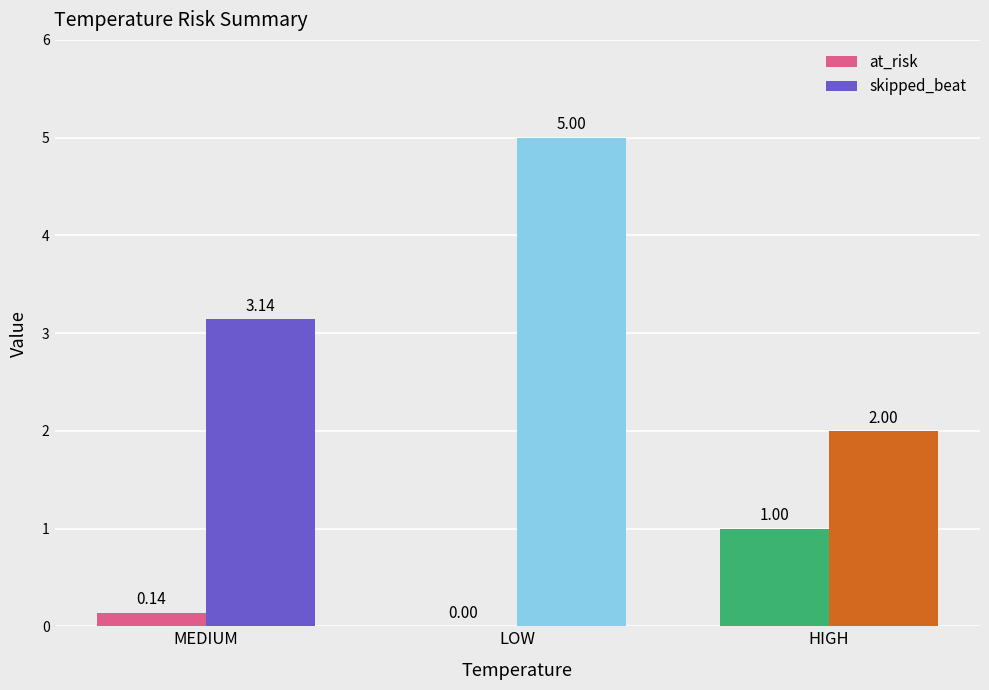

What is the total value across all series at LOW?

5.0